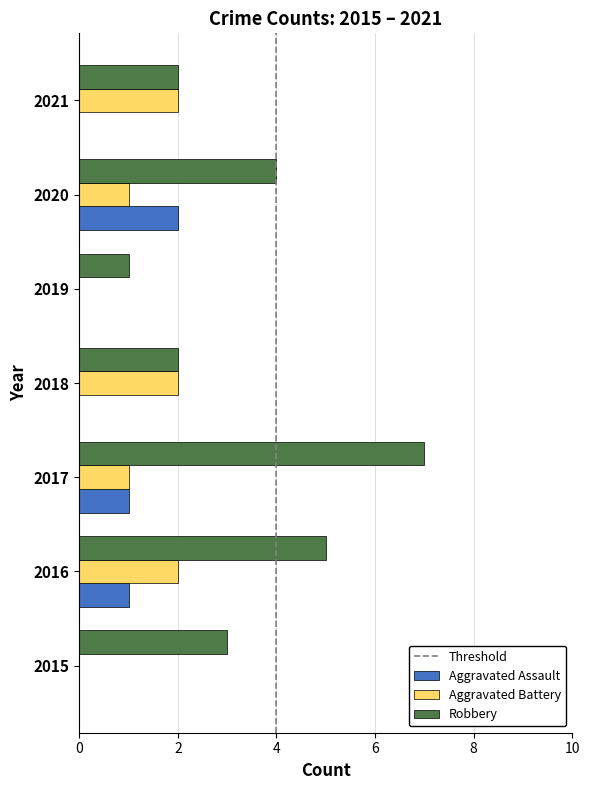

Is it true that Aggravated Battery equals 1 at 2021?

False